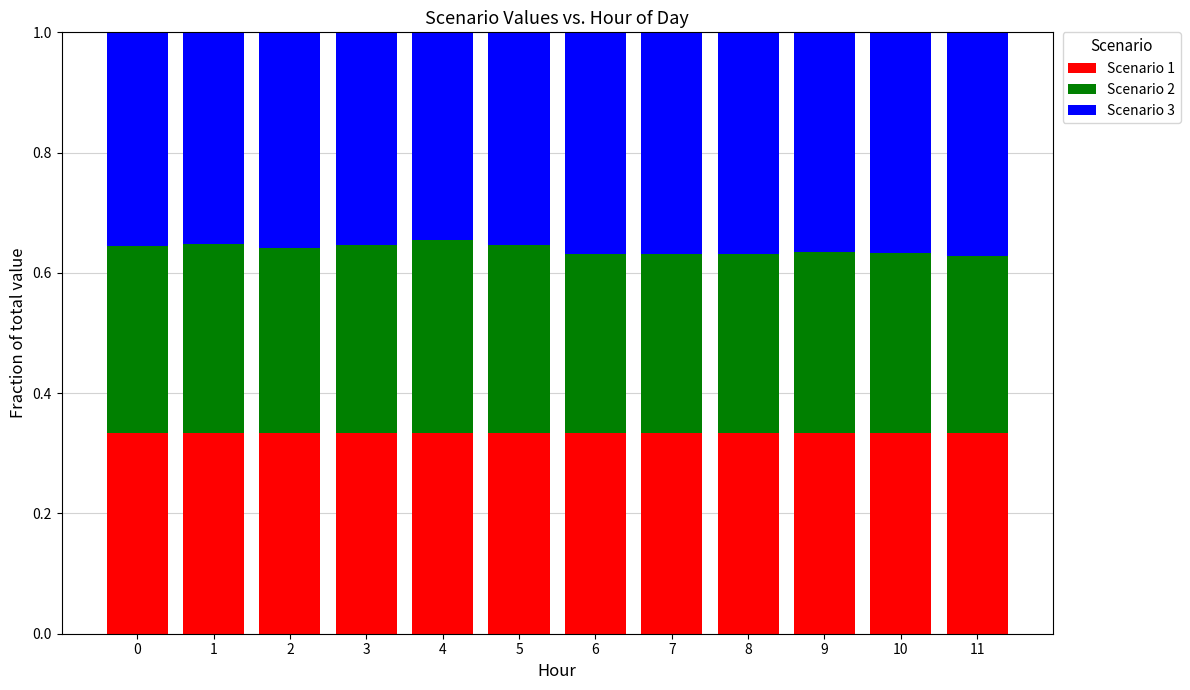

The value of Scenario 1 at 6 is 0.1. True or false?

False